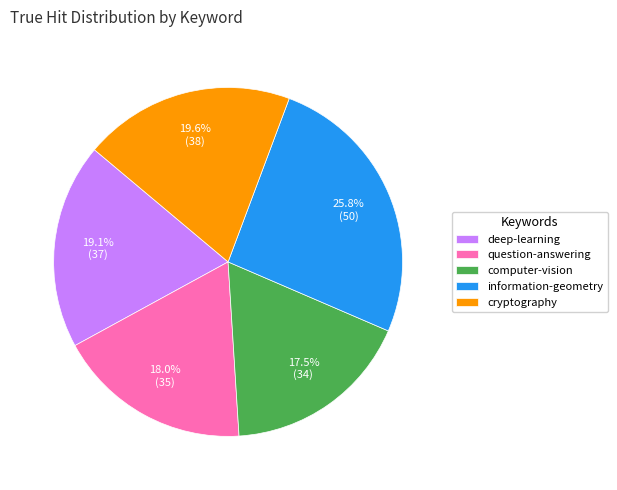

Approximately how many times larger is the value at deep-learning compared to computer-vision?

1.1